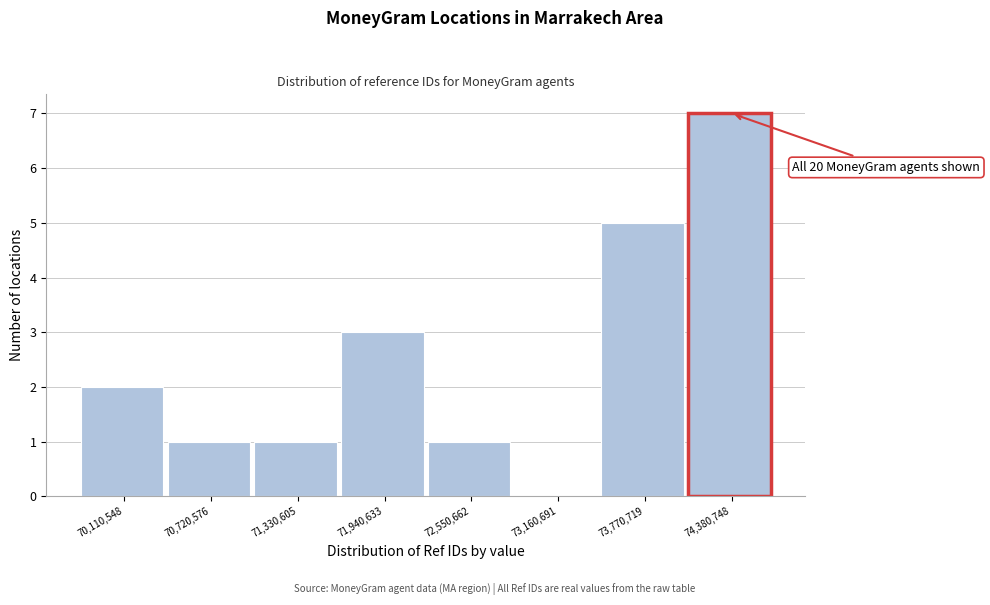

Reading left to right, extract all data points from this chart.

70,110,548=2	70,720,576=1	71,330,605=1	71,940,633=3	72,550,662=1	73,160,691=0	73,770,719=5	74,380,748=7